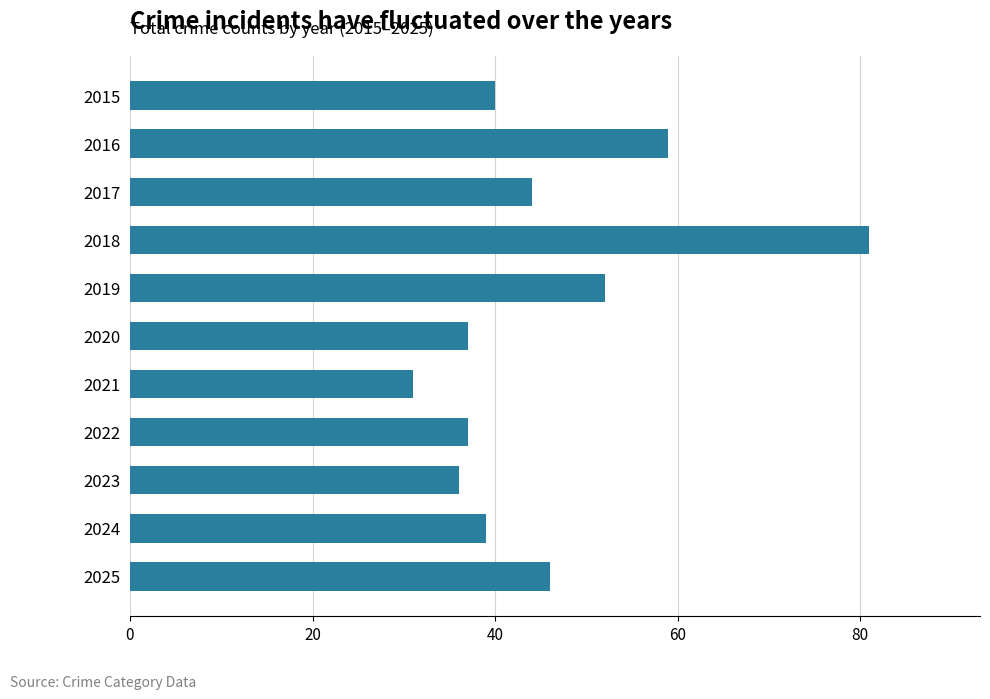

What is the change in value from 2018 to 2023?

-45